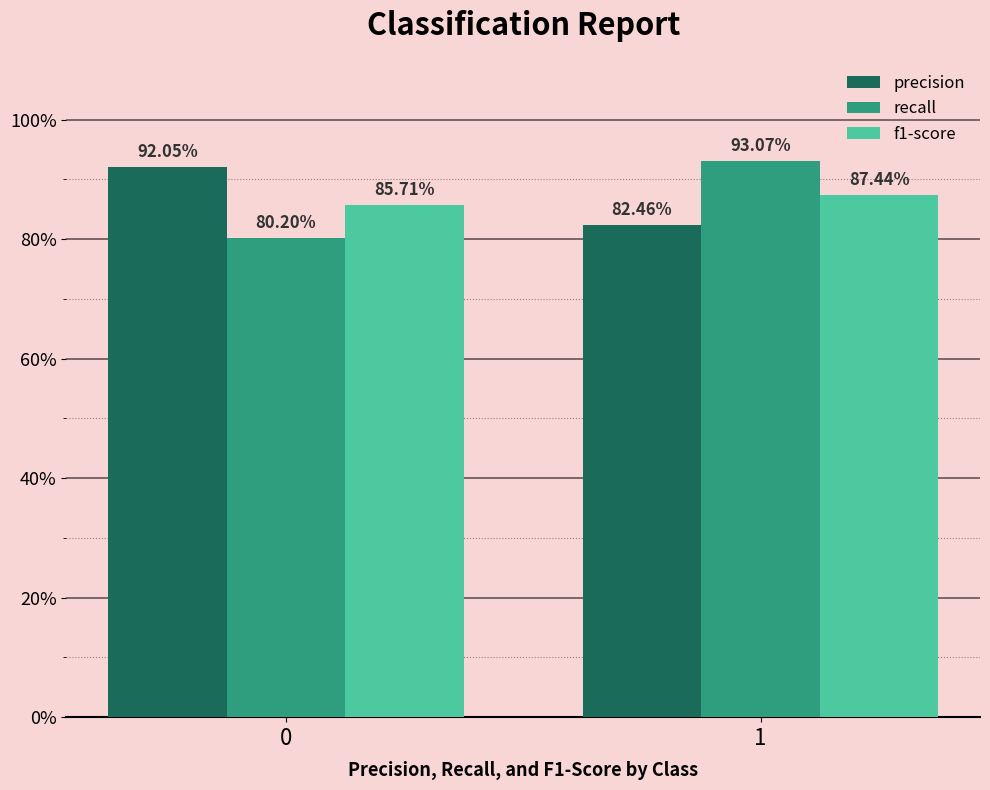

Which series has the largest total across all categories?

precision